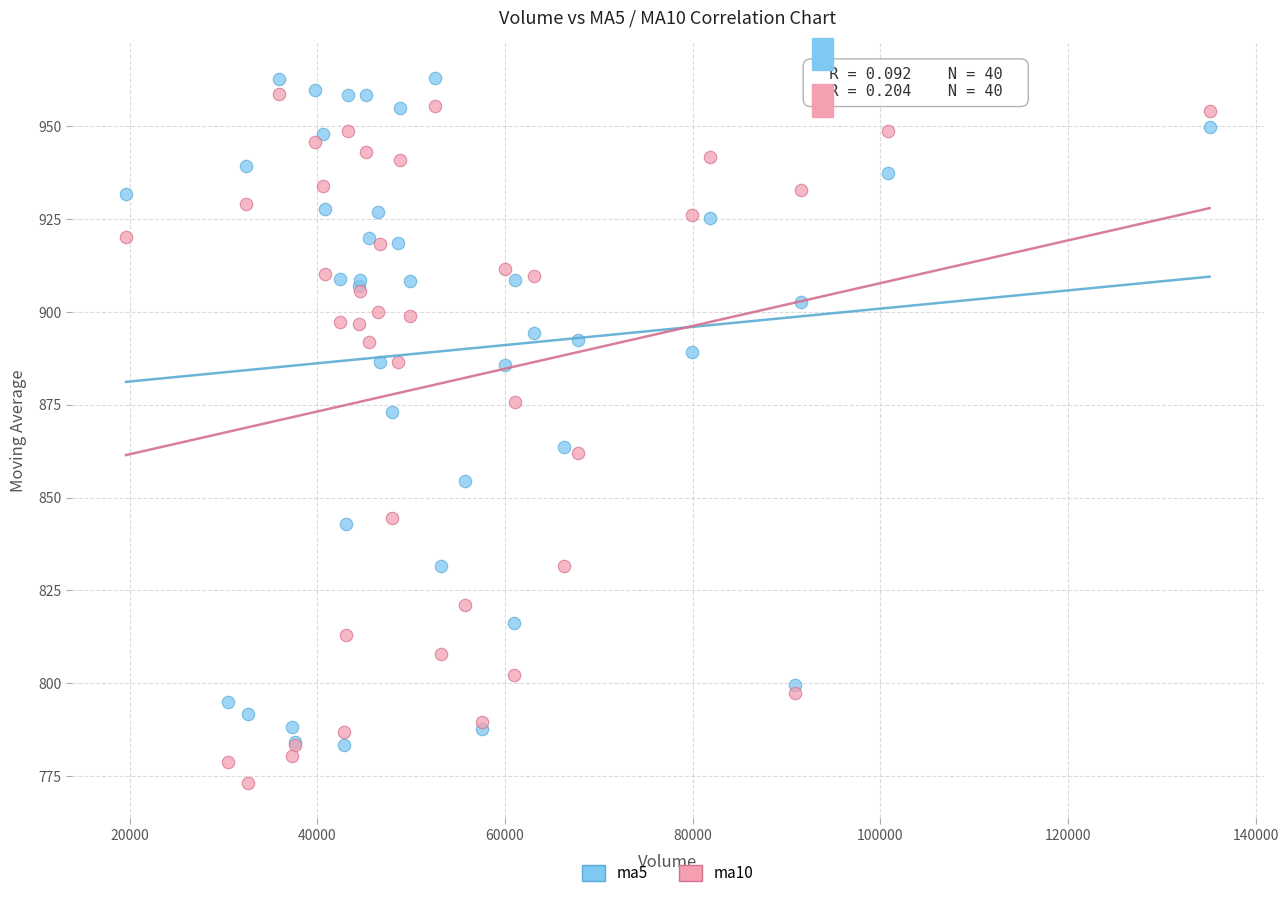

Which series contains the lowest Y value?

ma10